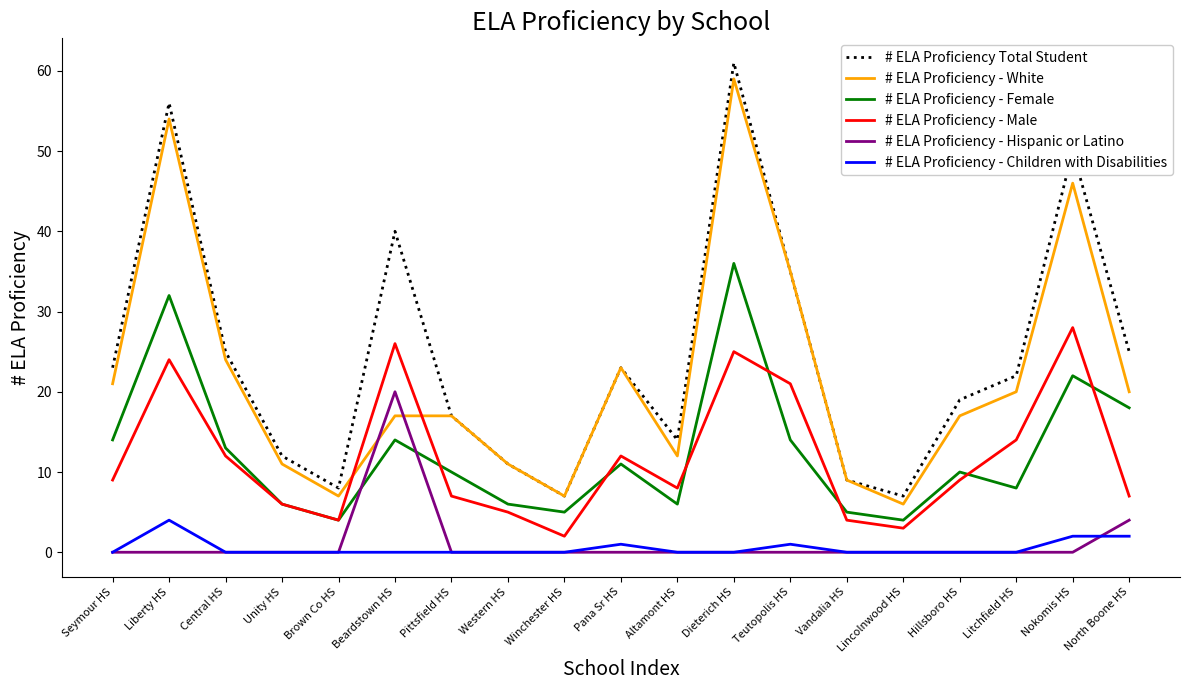

Between Dieterich HS and Vandalia HS, which series saw the biggest shift?

# ELA Proficiency Total Student